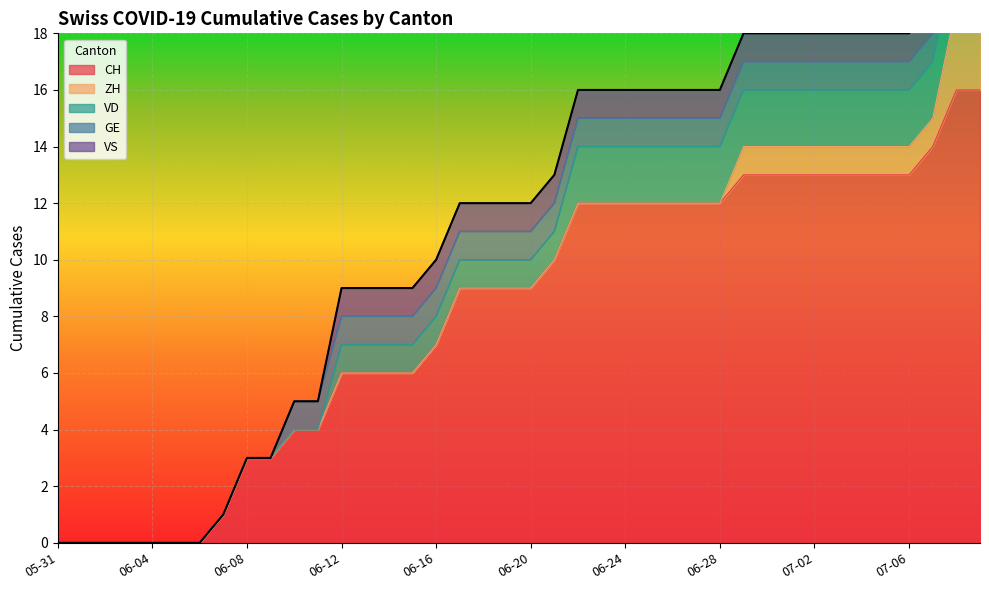

What is the difference between the maximum and minimum values in the GE series?

1